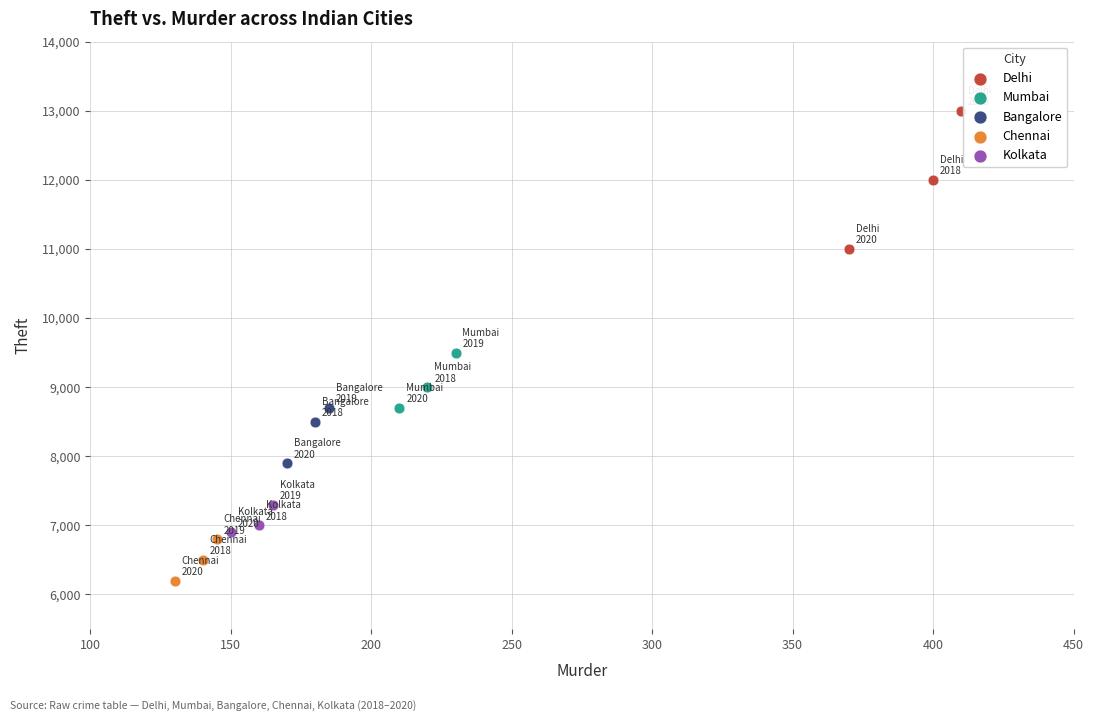

Which series has the widest spread of Y values?

Delhi